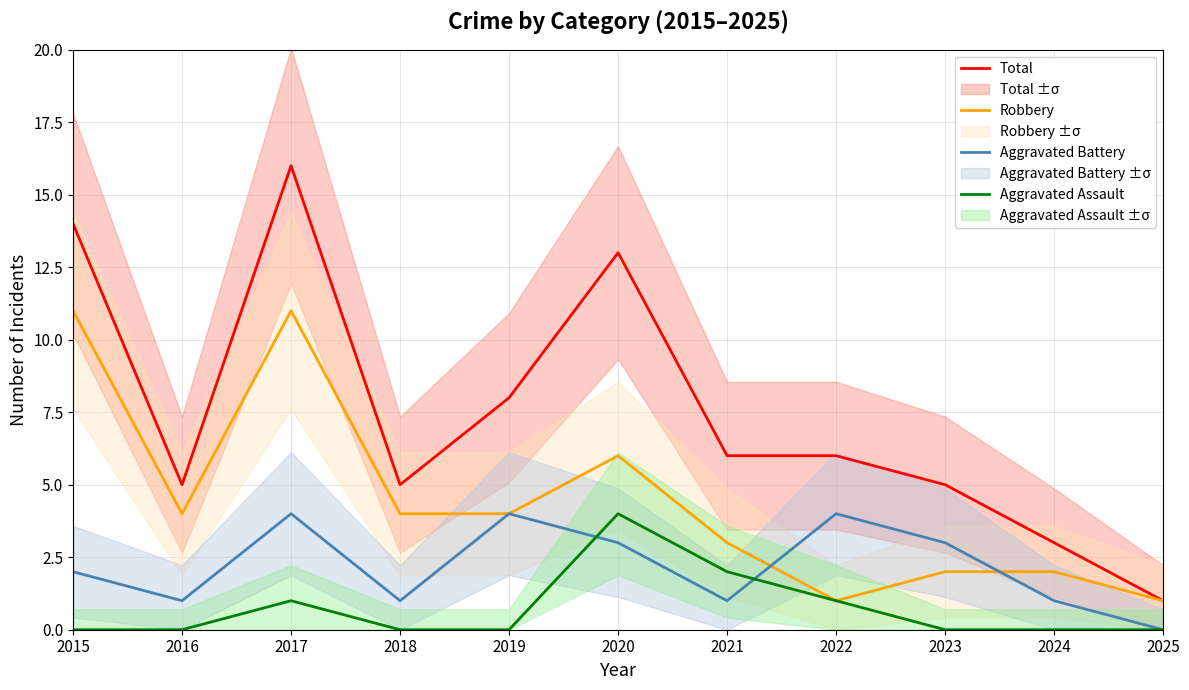

What is the value of the Robbery point at the 9th from the left?

2